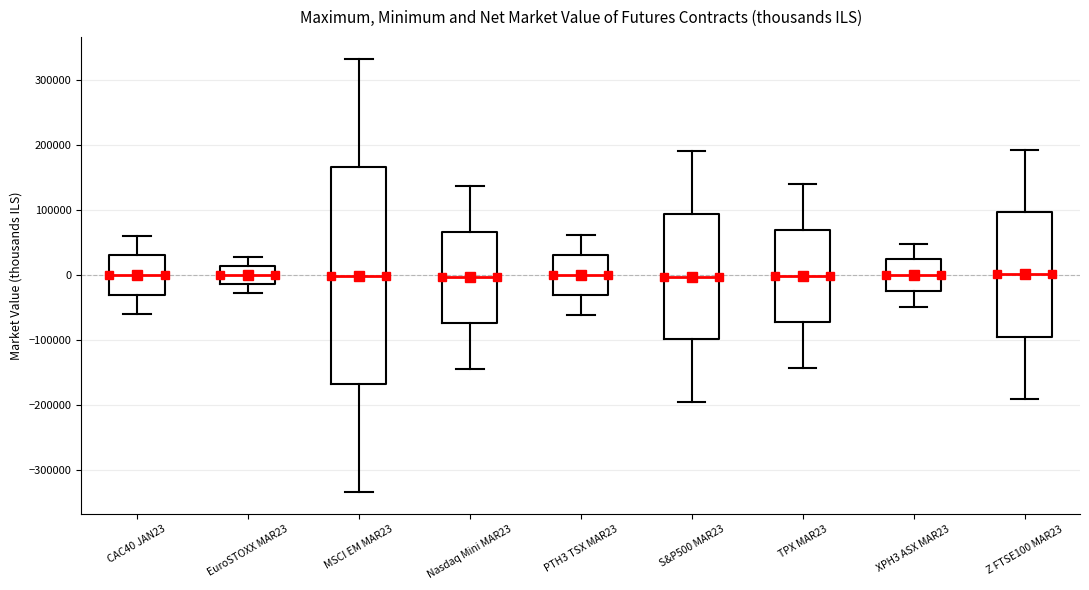

Where does the upper whisker of the box for Nasdaq Mini MAR23 end on the y-axis? The values are not printed on the chart, so give them approximately, as read against the axis.

140000